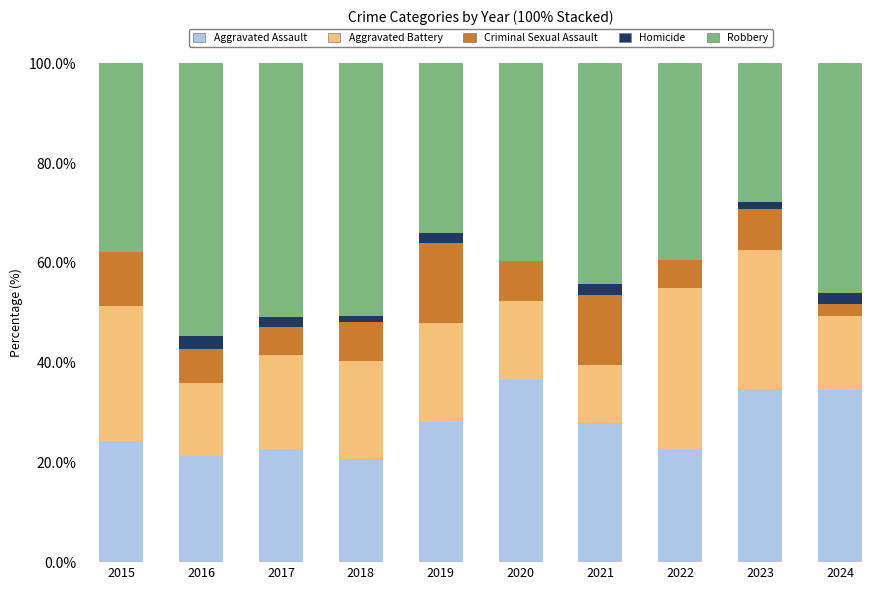

What value does the Aggravated Assault series have at 2019?

28.0